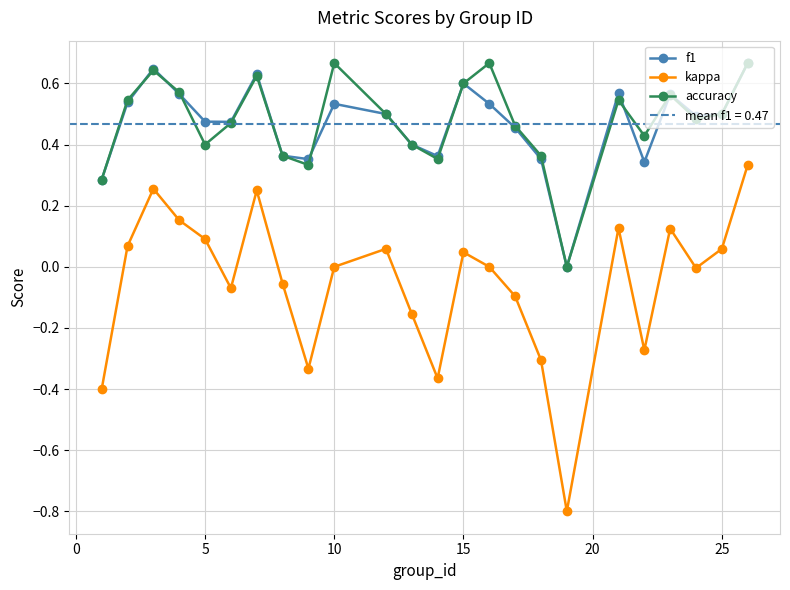

How many f1 values are between 0 and 1?

24